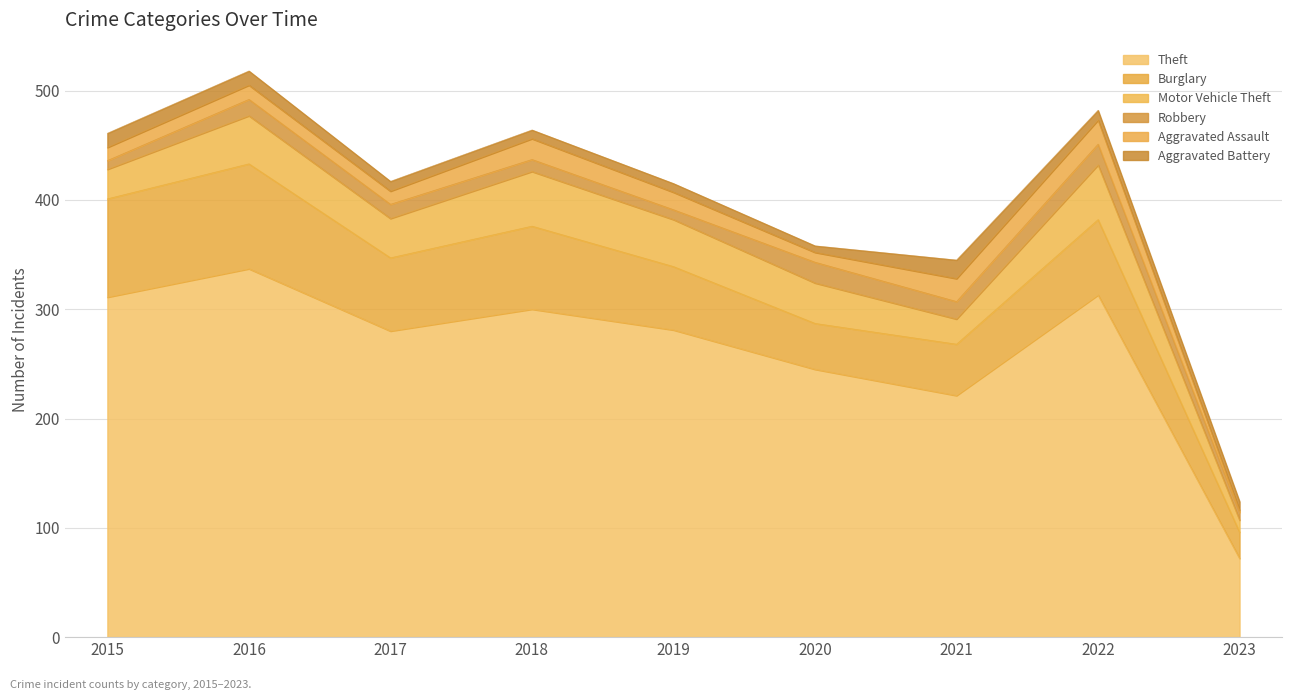

Is it true that Theft equals 311 at 2015?

True